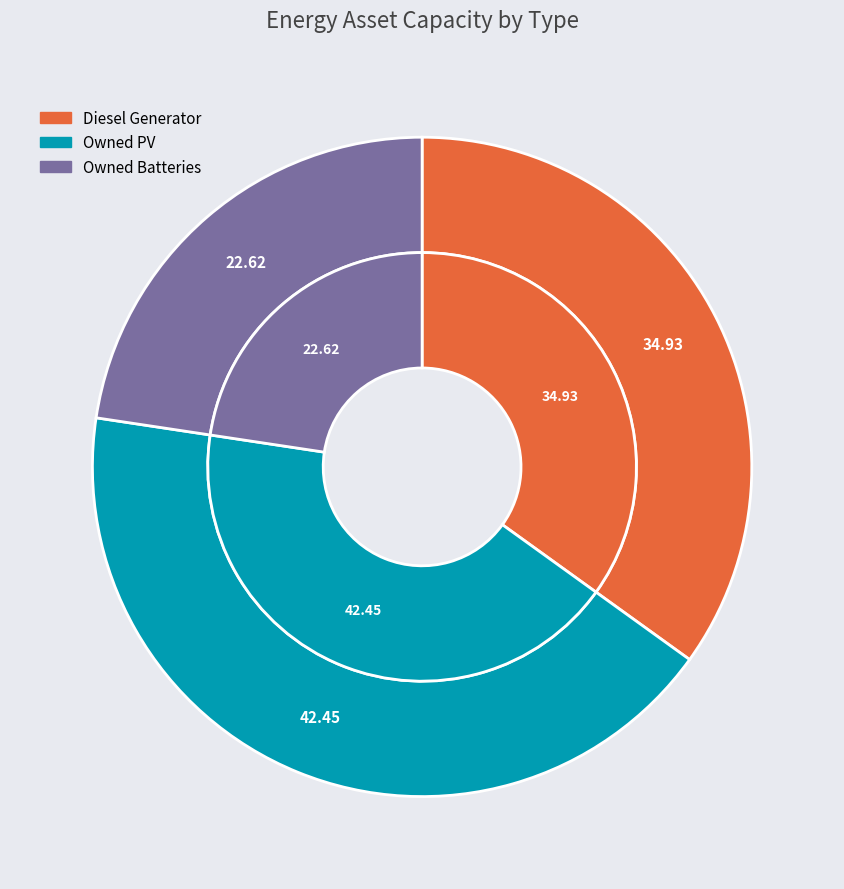

Which slice is the largest?

Owned PV